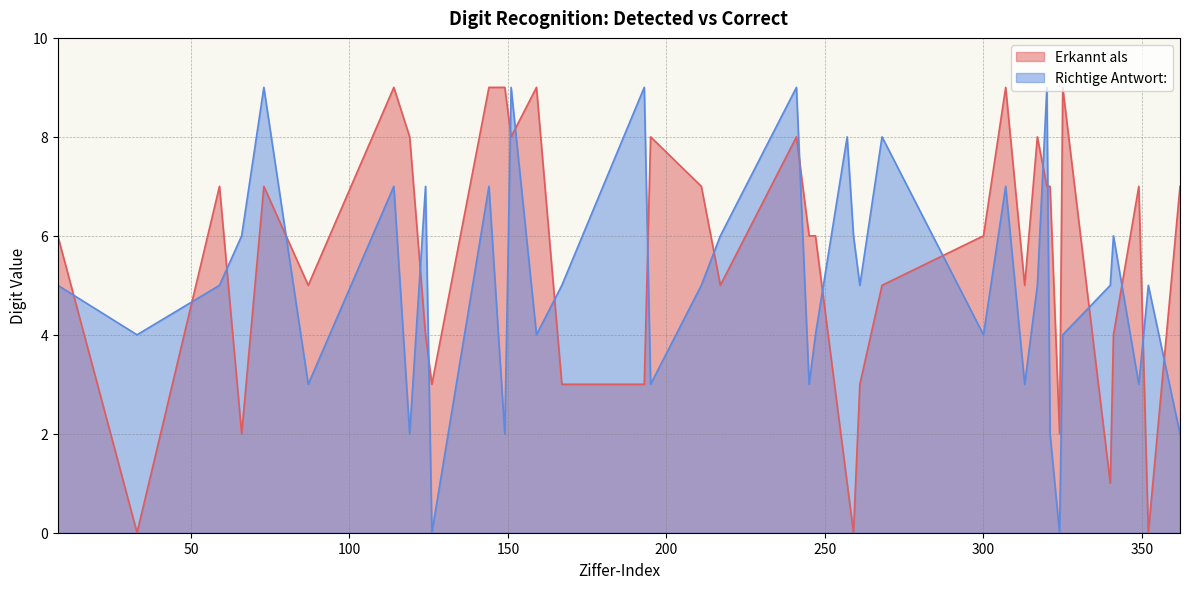

Between which two adjacent categories do Erkannt als and Richtige Antwort: first intersect?

8 and 33